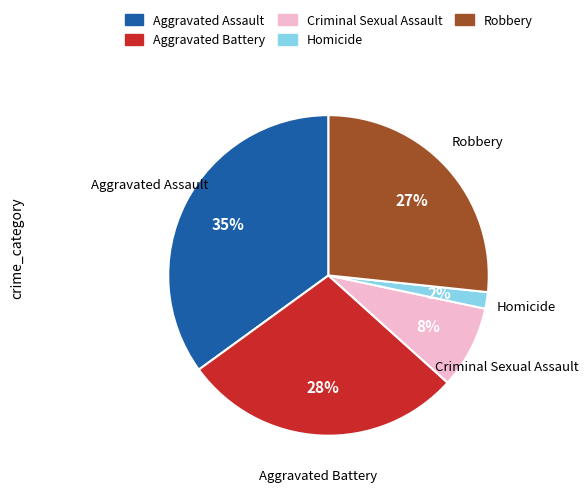

What is the largest slice in the pie chart?

Aggravated Assault